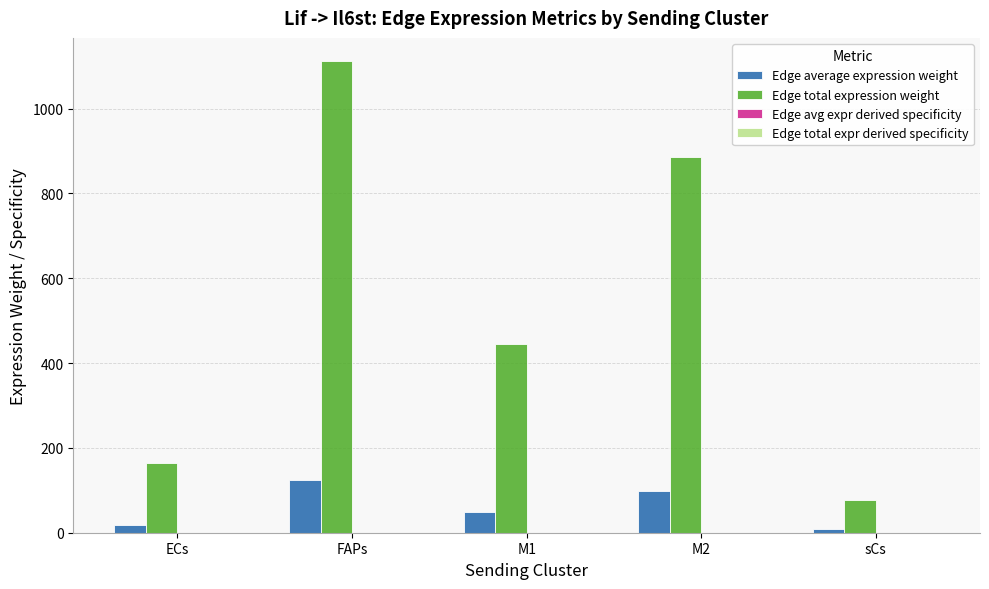

At which category does the chart reach its peak across all series?

FAPs